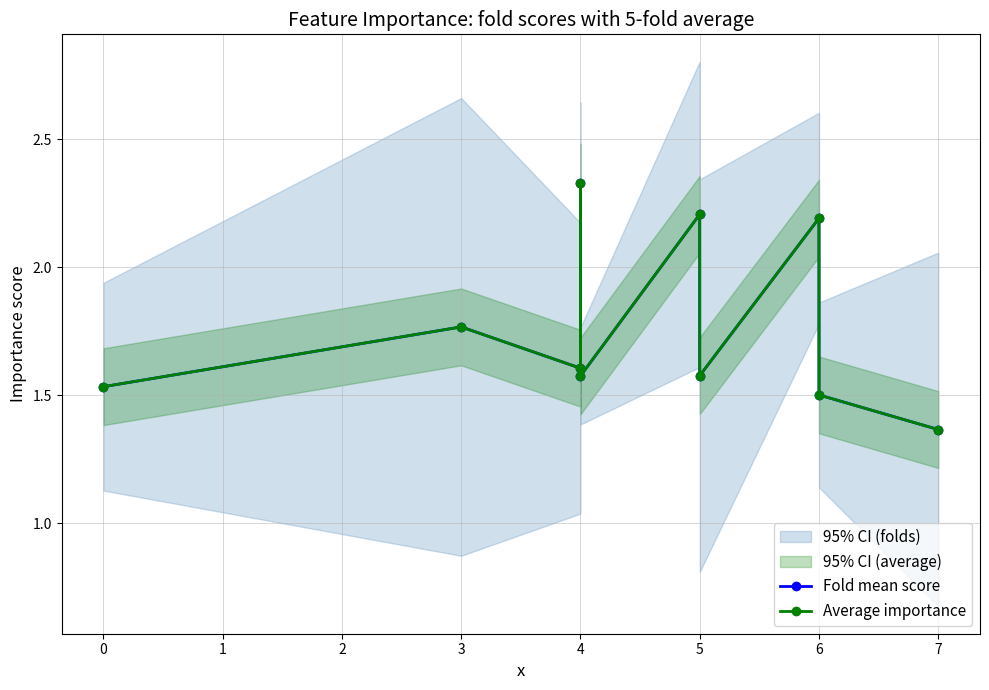

At how many categories does at least one series exceed 1?

10